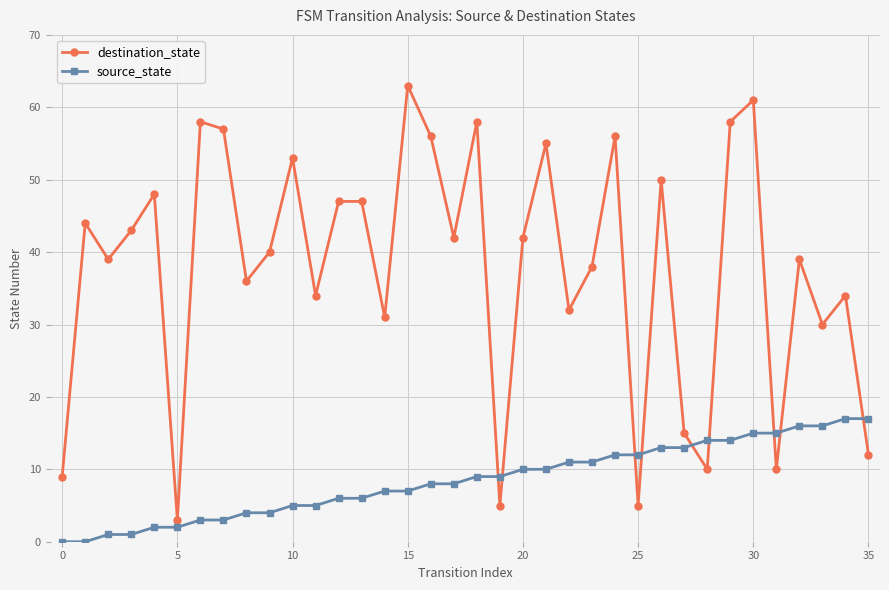

What is the average value of the destination_state series?

38